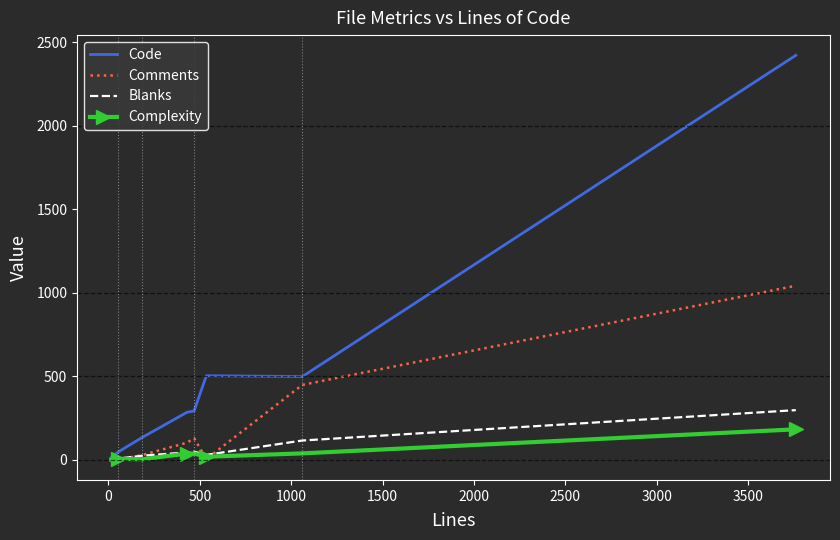

Which series has the largest range (max minus min)?

Code